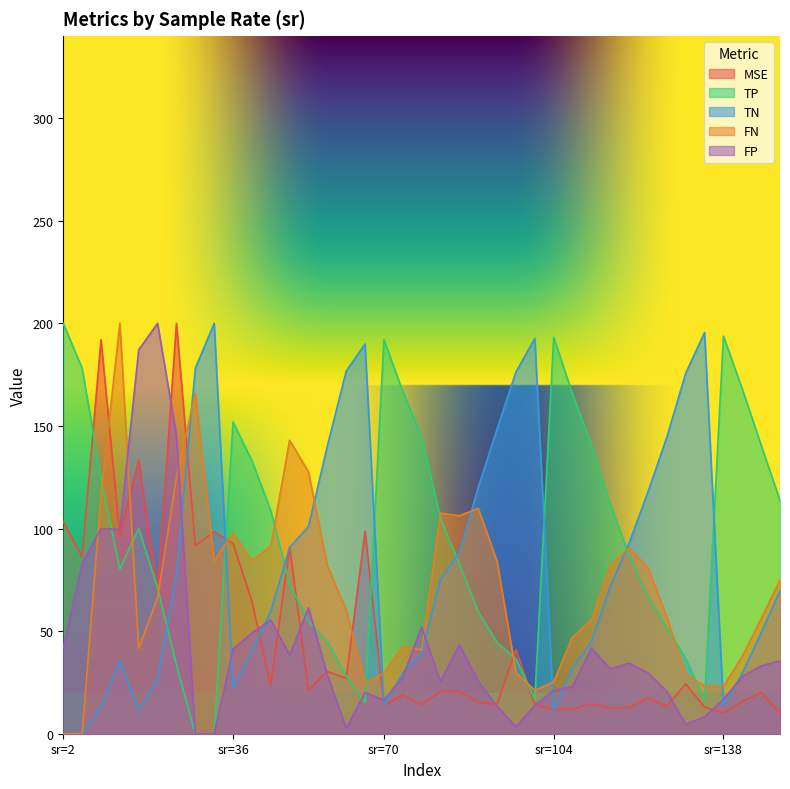

The MSE series shows 10.1 at sr=138. True or false?

True